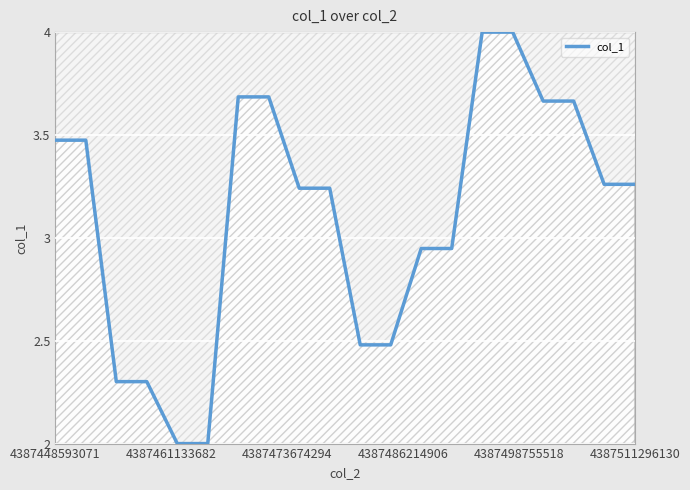

What is the difference between the maximum and minimum values?

2.0